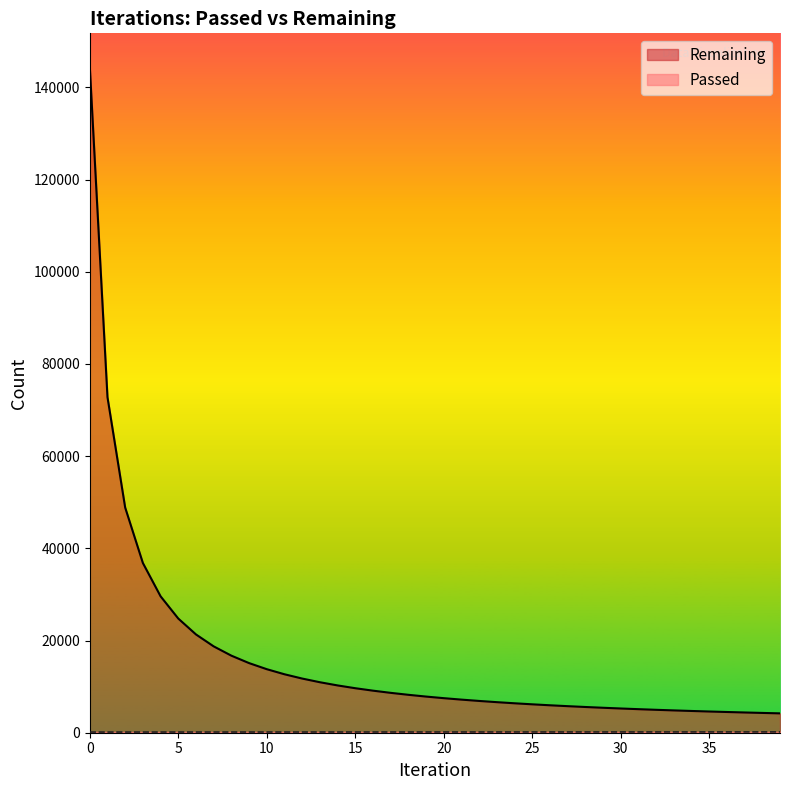

What is the spread (max minus min) of values at 1?

72657